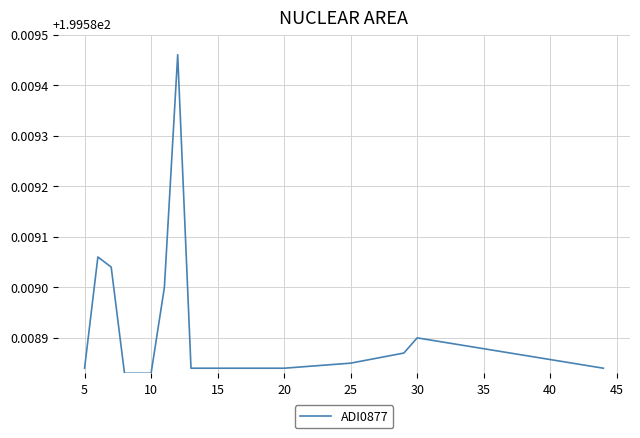

Which has a higher value, 10 or 25?

25